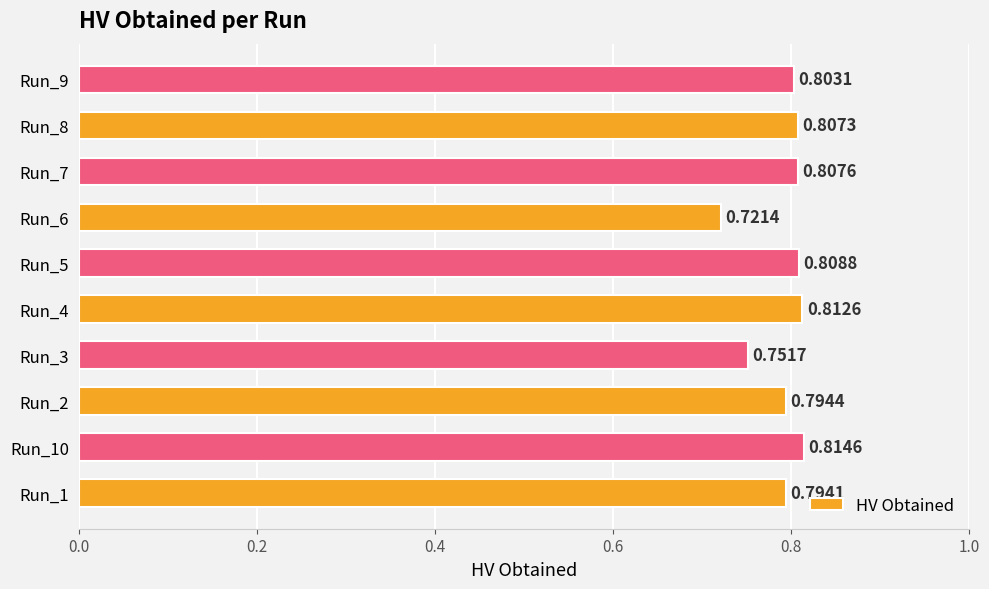

What is the sum of all values?

7.9